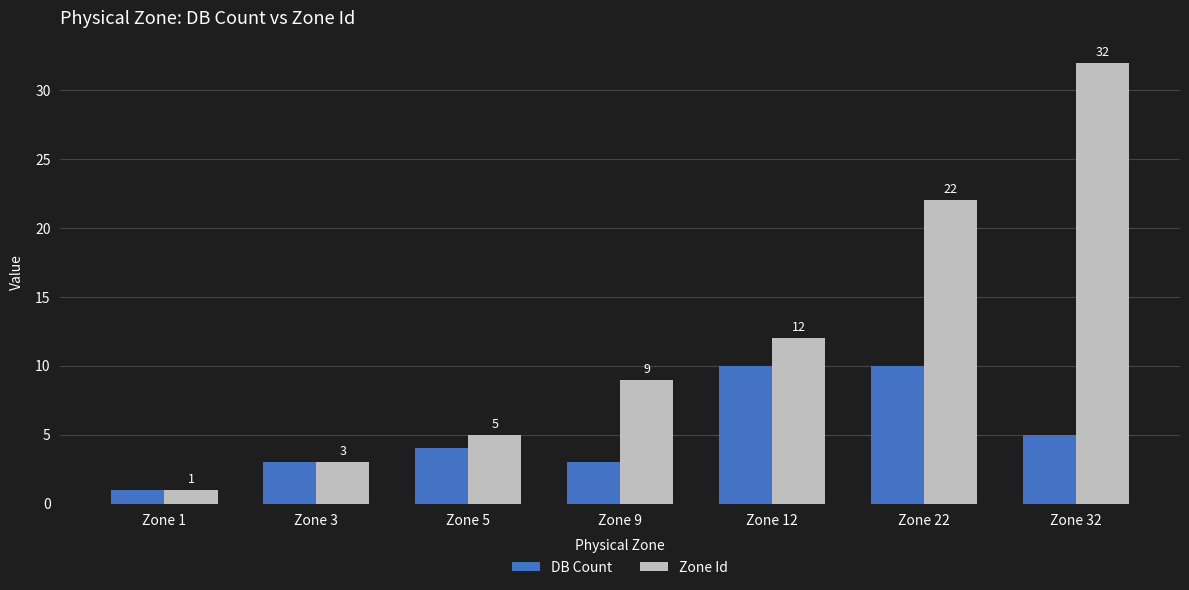

Reading left to right, transcribe all the data shown in this chart.

DB Count: Zone 1=1	Zone 3=3	Zone 5=4	Zone 9=3	Zone 12=10	Zone 22=10	Zone 32=5
Zone Id: Zone 1=1	Zone 3=3	Zone 5=5	Zone 9=9	Zone 12=12	Zone 22=22	Zone 32=32